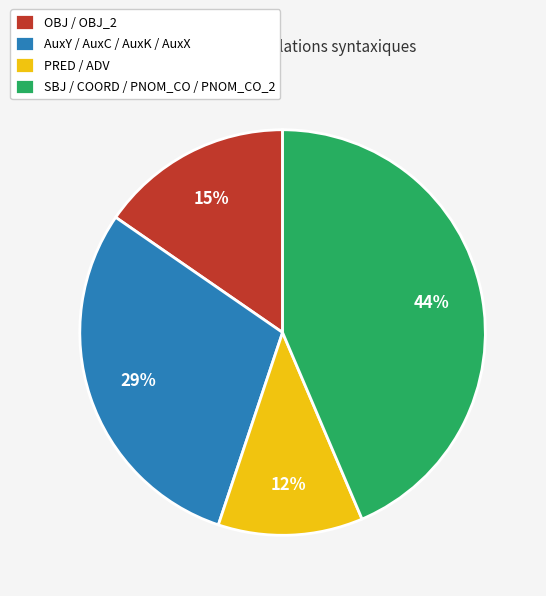

What percentage is the AuxY / AuxC / AuxK / AuxX slice, to the nearest percent?

29%